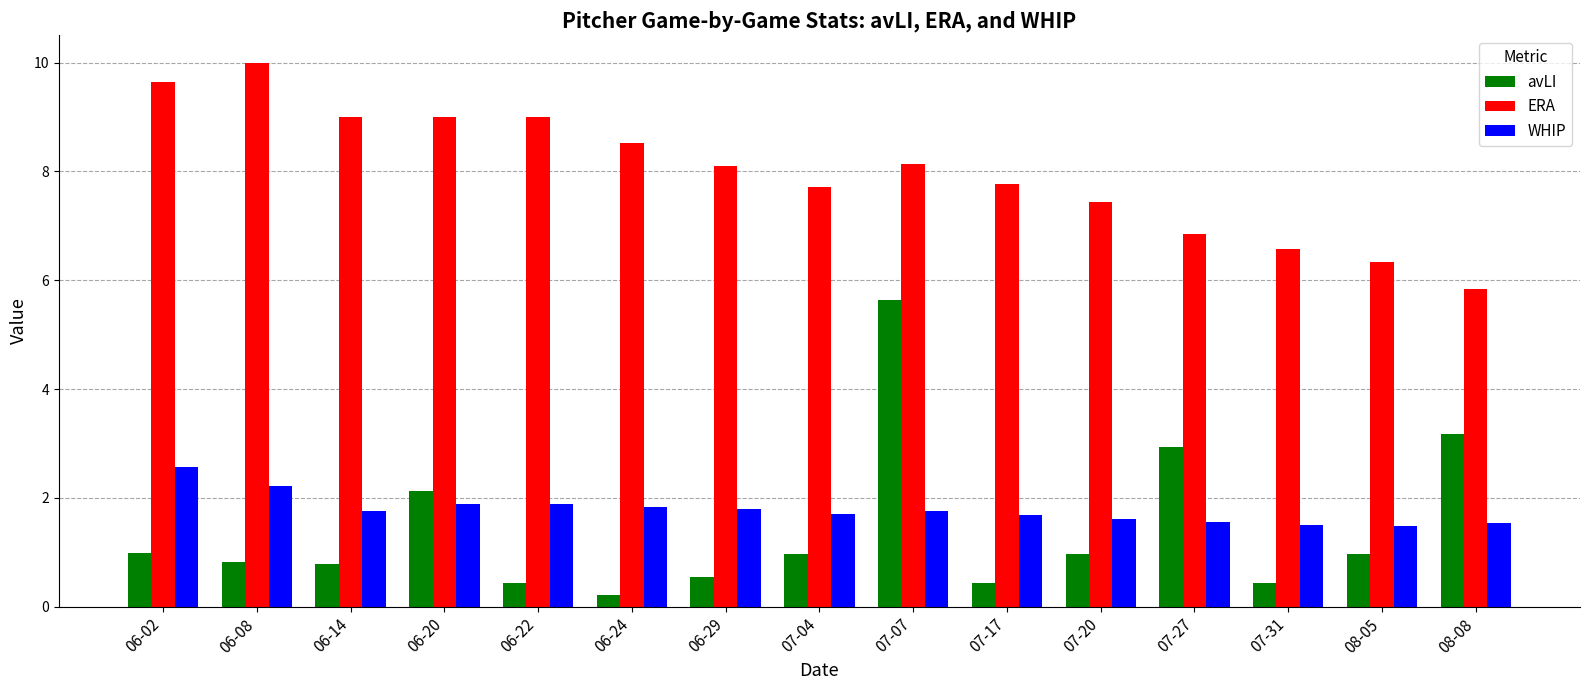

What are all the series names shown in the legend?

avLI, ERA, WHIP